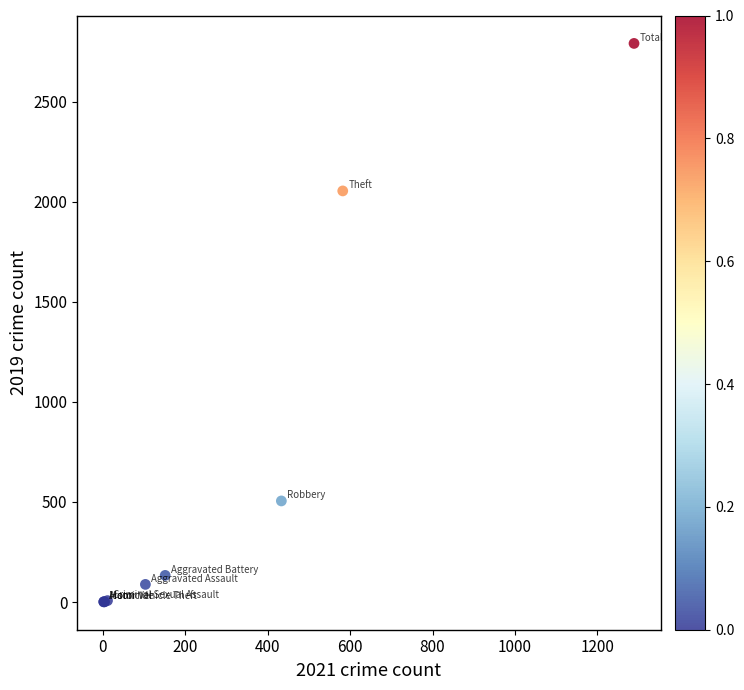

What Y value in the scatter plot is closest to 1396?

2054